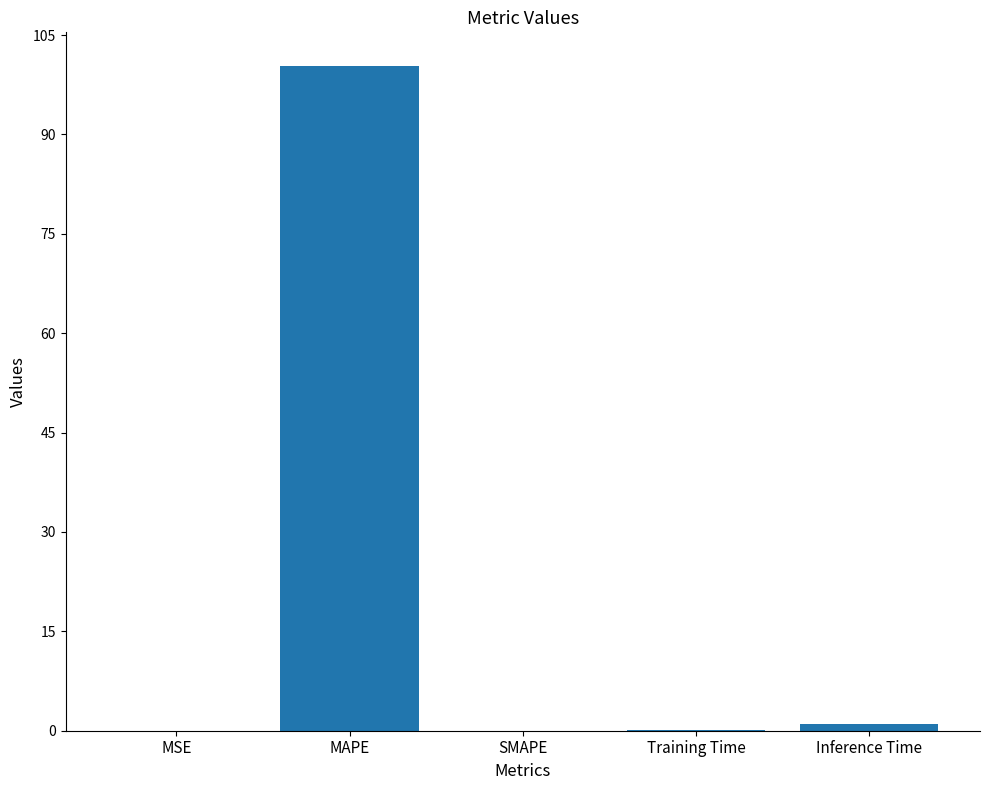

True or false: the data shows 0.0 at MSE.

True